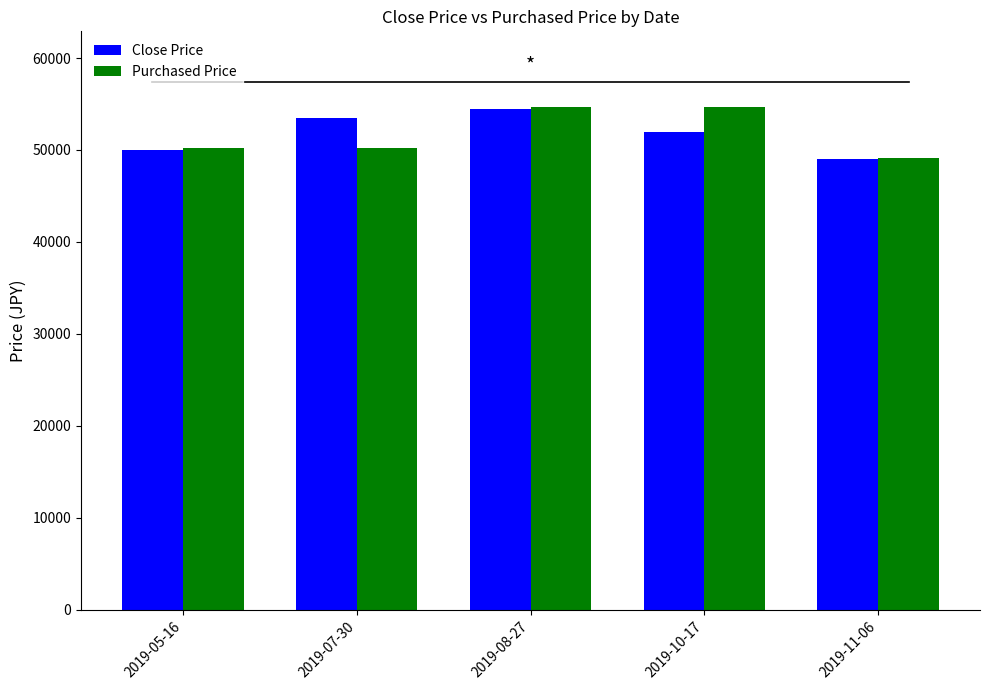

How many bars are there in total?

10